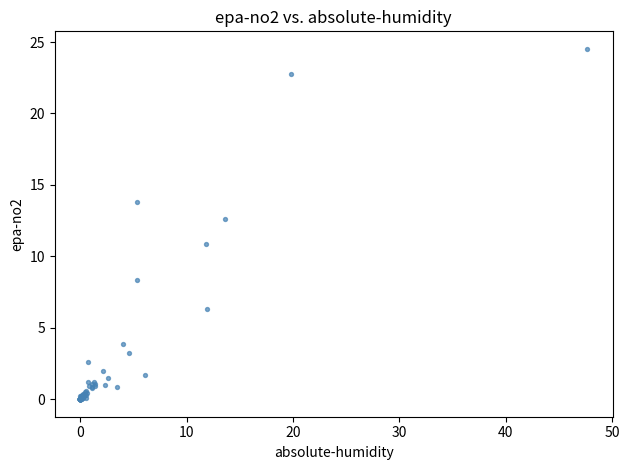

What Y value in the scatter plot is closest to 12?

12.6